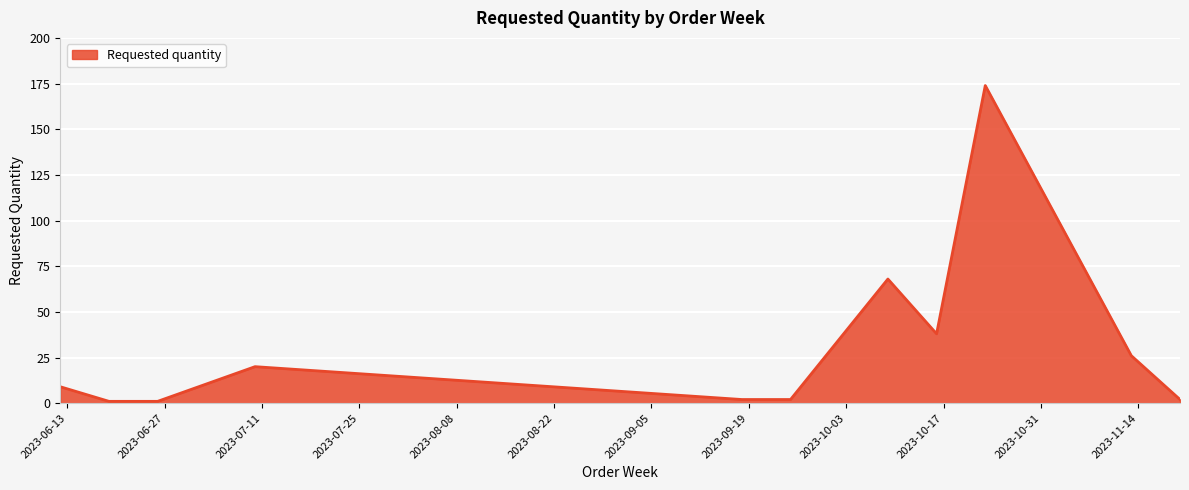

What is the average value?

31